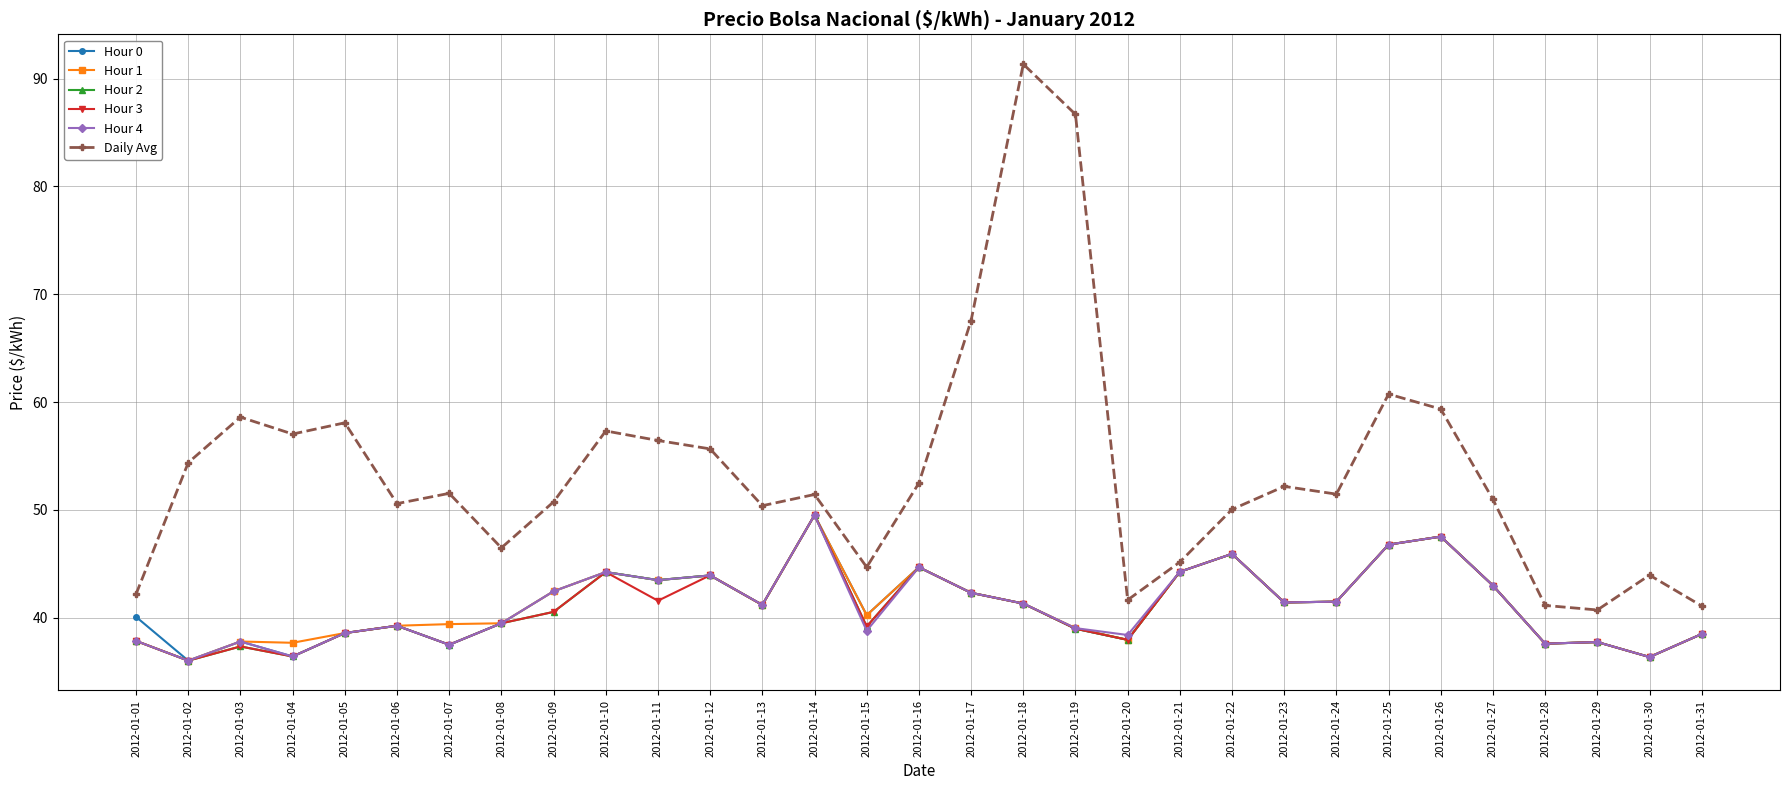

How many data points in Hour 3 are less than 40?

15